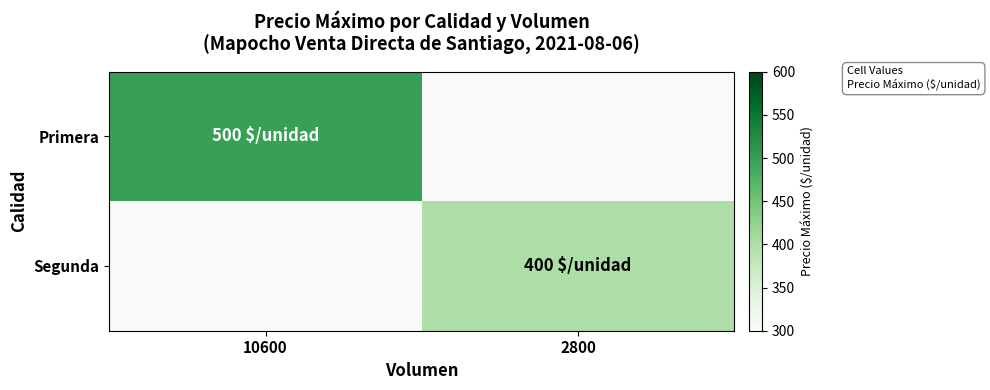

Rank the categories by Primera value from lowest to highest.

10600, 2800